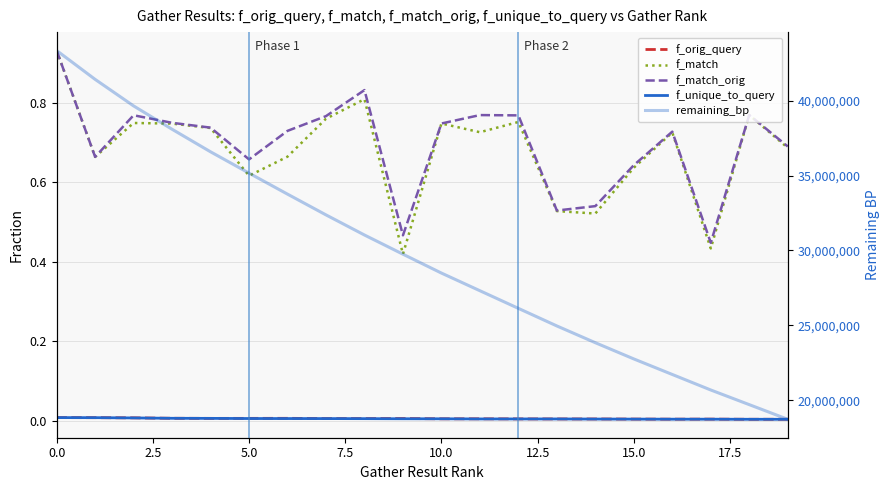

Which series has the largest total across all categories?

remaining_bp